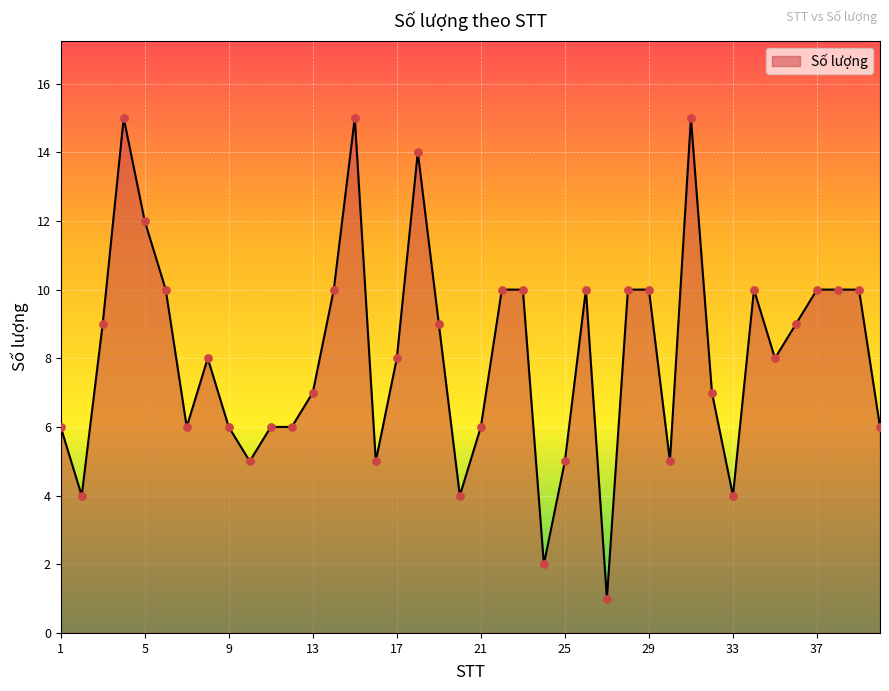

What is the greatest value displayed?

15